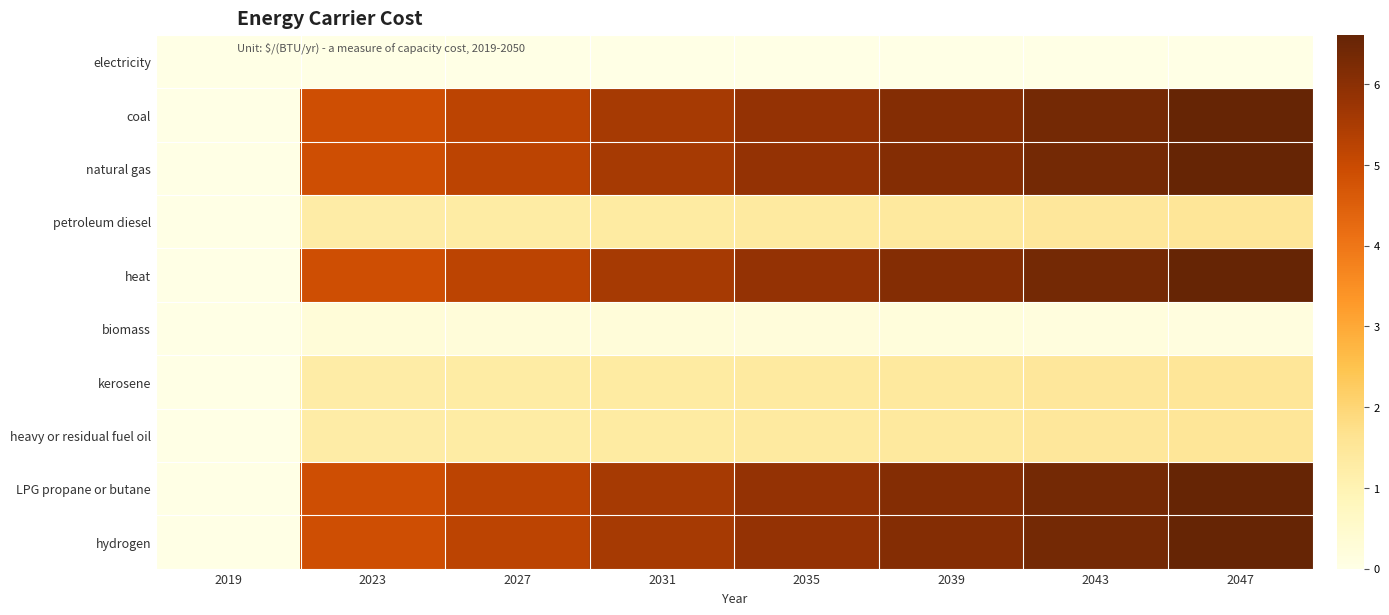

Which has a higher value, 2035 or 2039?

2035